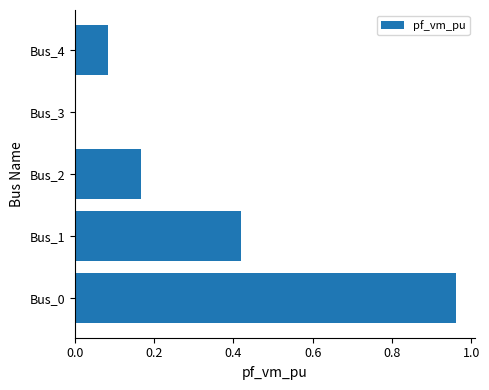

At which category does the chart reach its peak across all series?

Bus_0